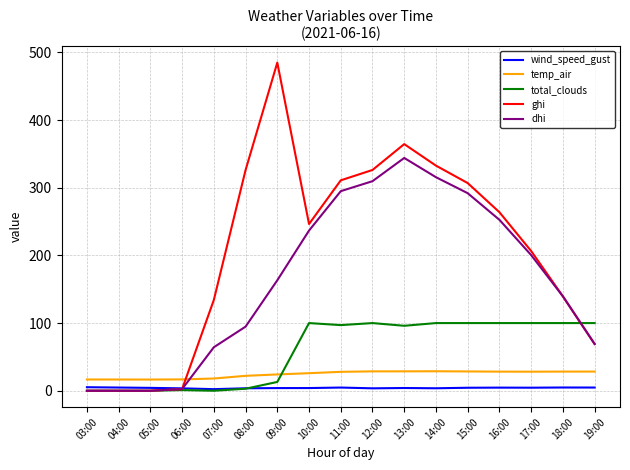

Which series has the widest spread of values?

ghi